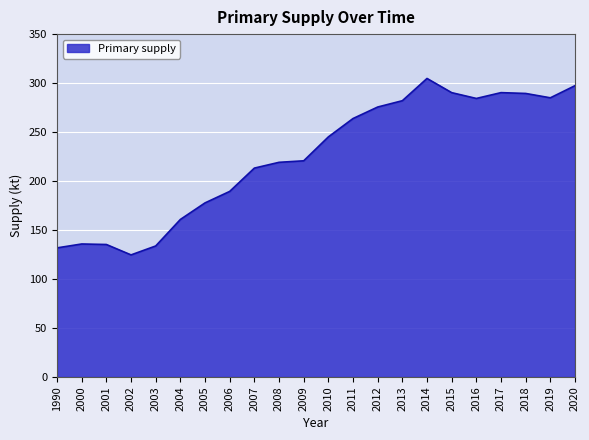

The chart shows a value of 321.5 at 2009. True or false?

False